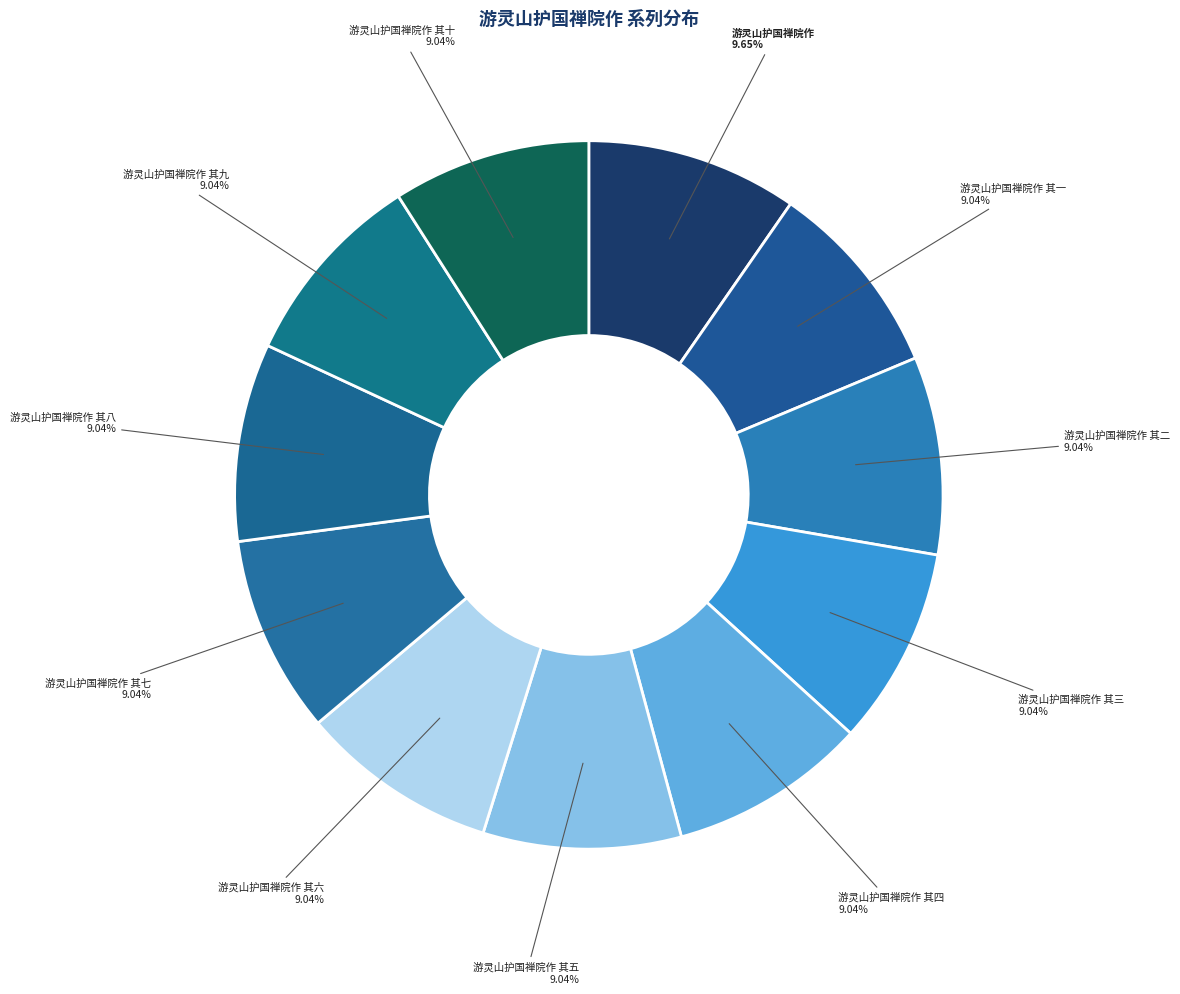

Approximately how many times larger is the value at 游灵山护国禅院作 其十 compared to 游灵山护国禅院作 其八?

1.0